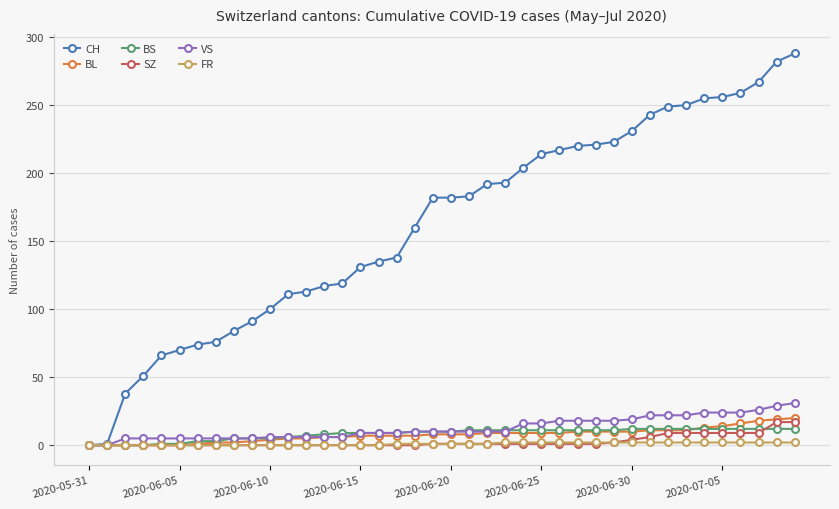

What is the maximum value shown in the chart?

288